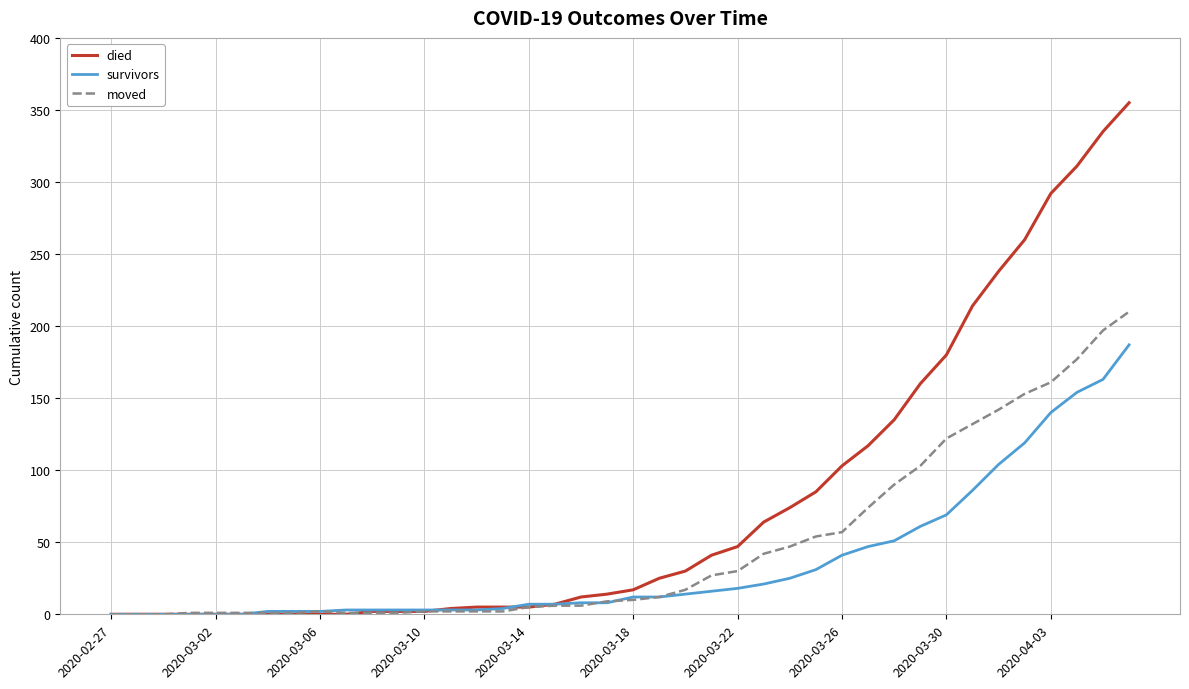

List the series in order of their peak value, lowest first.

survivors, moved, died